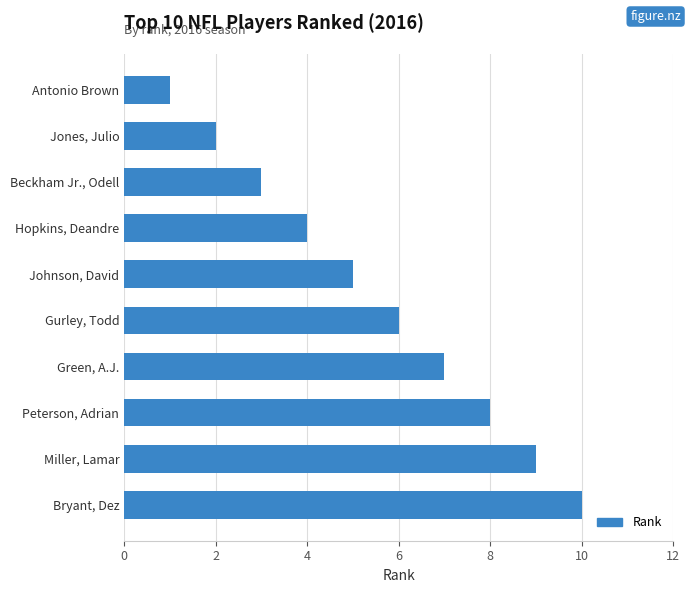

Reading bottom to top, extract all data points from this chart.

Bryant, Dez=10	Miller, Lamar=9	Peterson, Adrian=8	Green, A.J.=7	Gurley, Todd=6	Johnson, David=5	Hopkins, Deandre=4	Beckham Jr., Odell=3	Jones, Julio=2	Antonio Brown=1